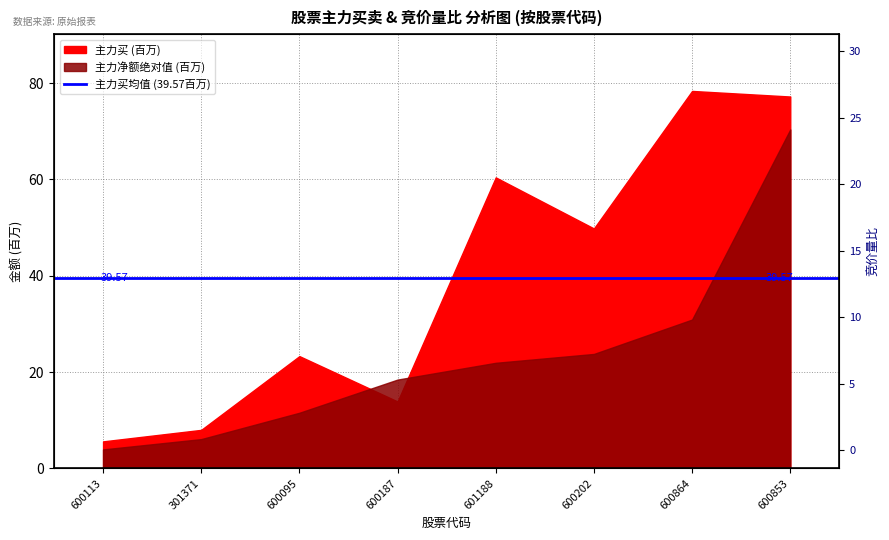

What is the smallest value displayed?

0.1